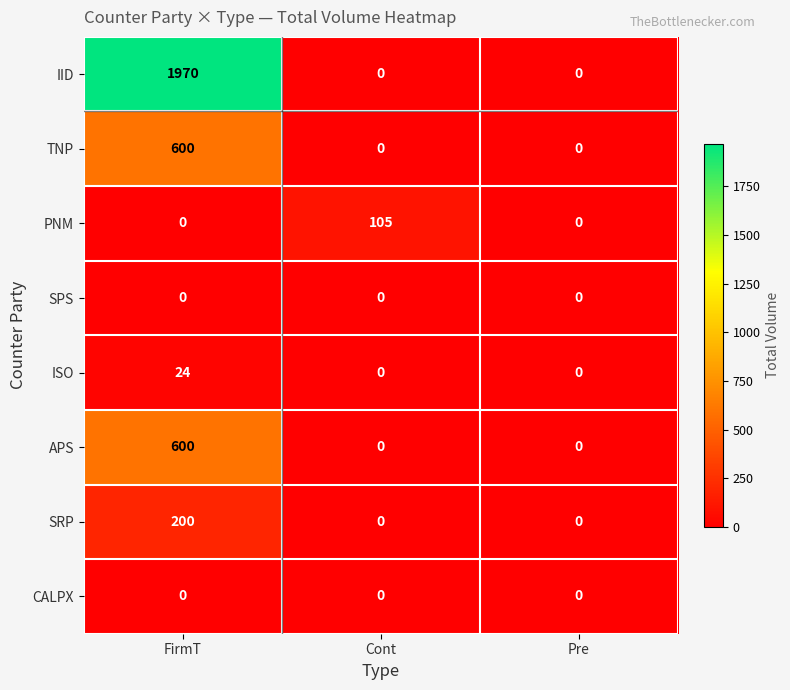

Between FirmT and Cont, which series saw the biggest shift?

IID